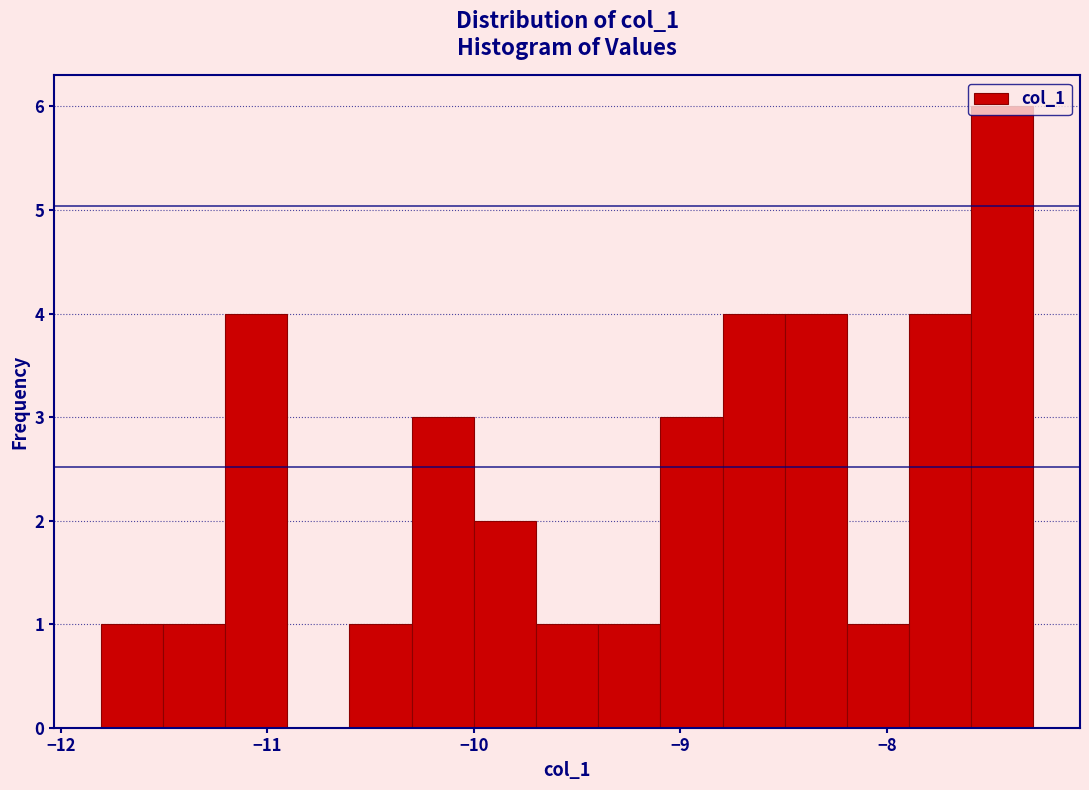

Around what value on the x-axis is the tallest bar? Give the approximate position of its centre, as read against the axis.

-7.4